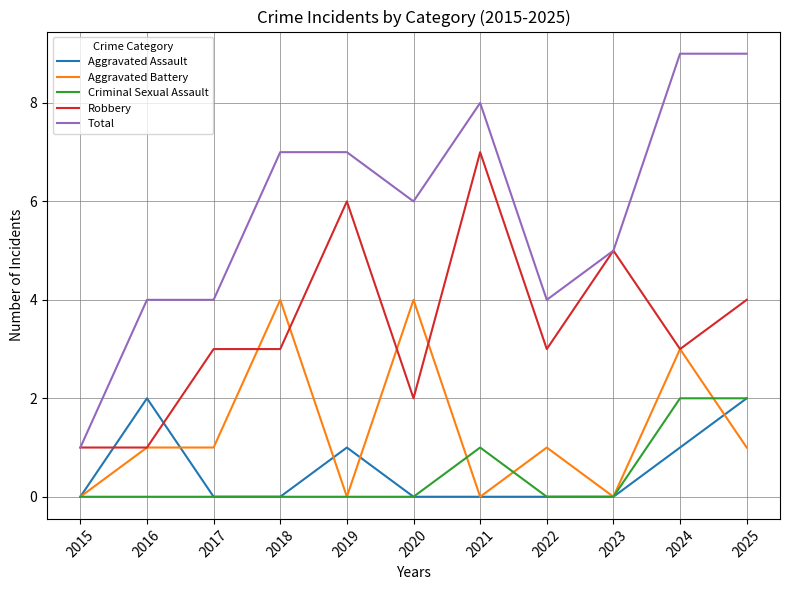

The Robbery series shows 4 at 2020. True or false?

False